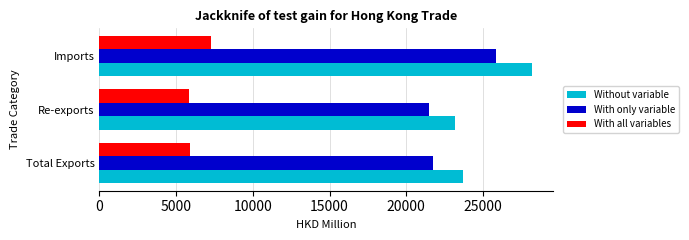

The value of With only variable at Re-exports is 5411.0. True or false?

False